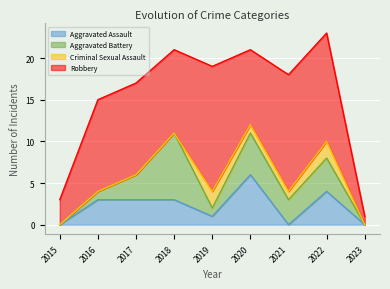

Where is the first local maximum for Aggravated Assault?

2020